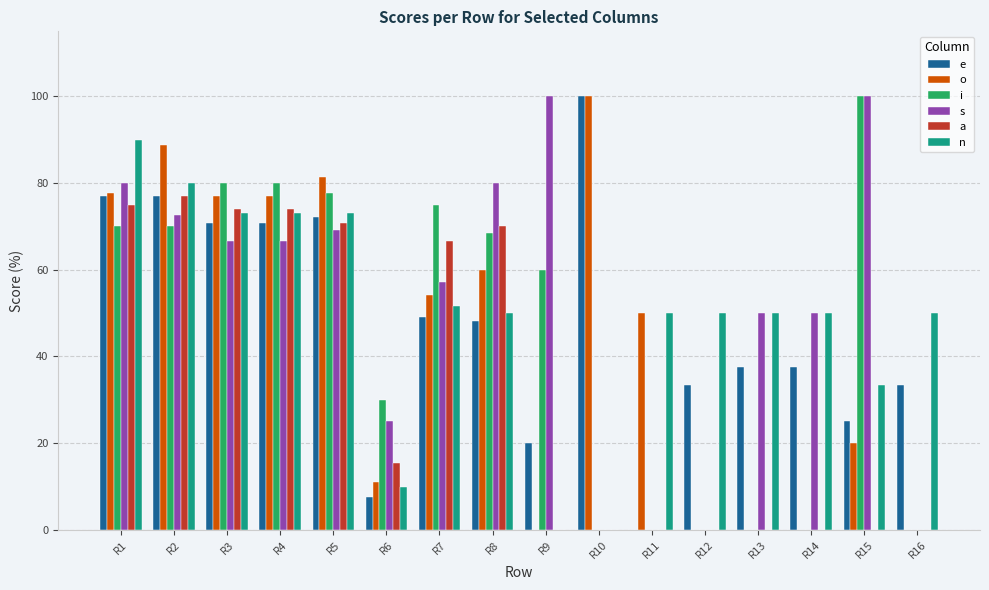

Which series changed the most between R7 and R8?

s